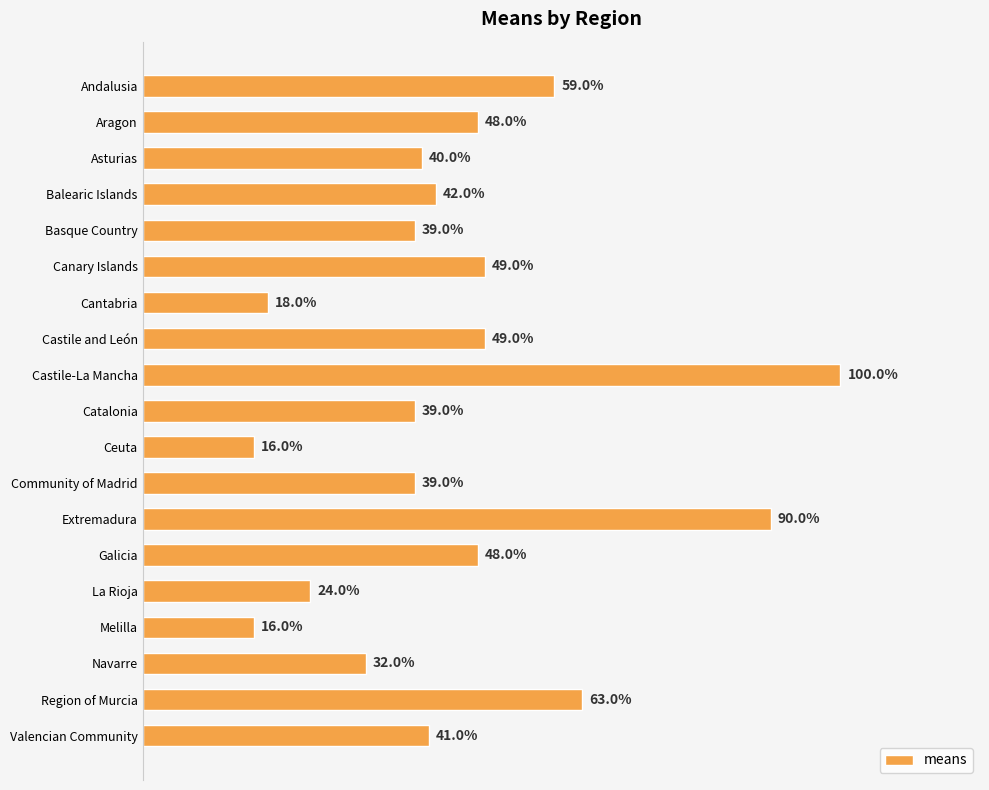

Are the bars grouped side by side (vs. stacked)?

No